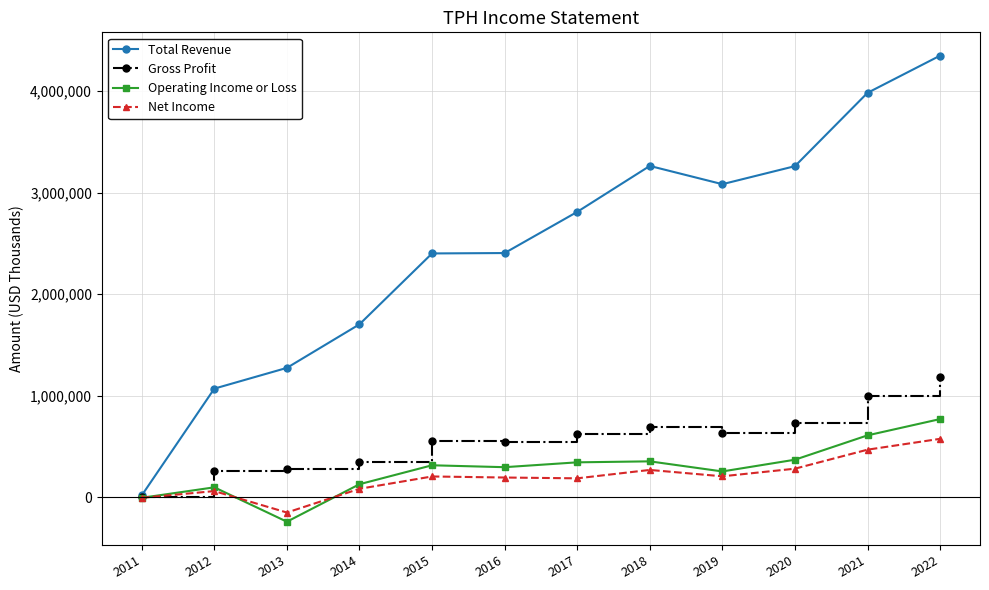

What is the lowest value of the Gross Profit series?

1600